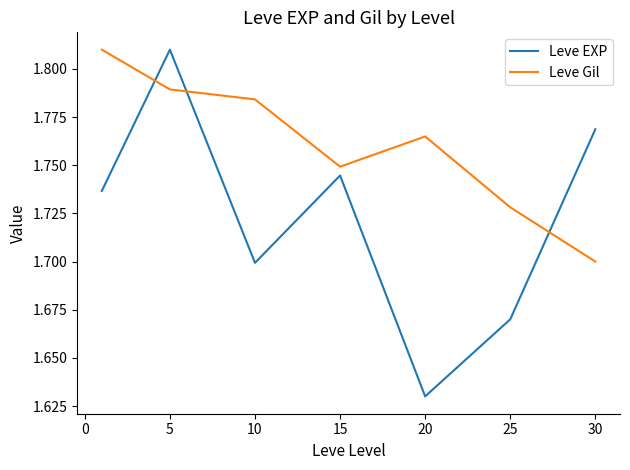

Rank the series by their average value, from highest to lowest.

Leve Gil, Leve EXP